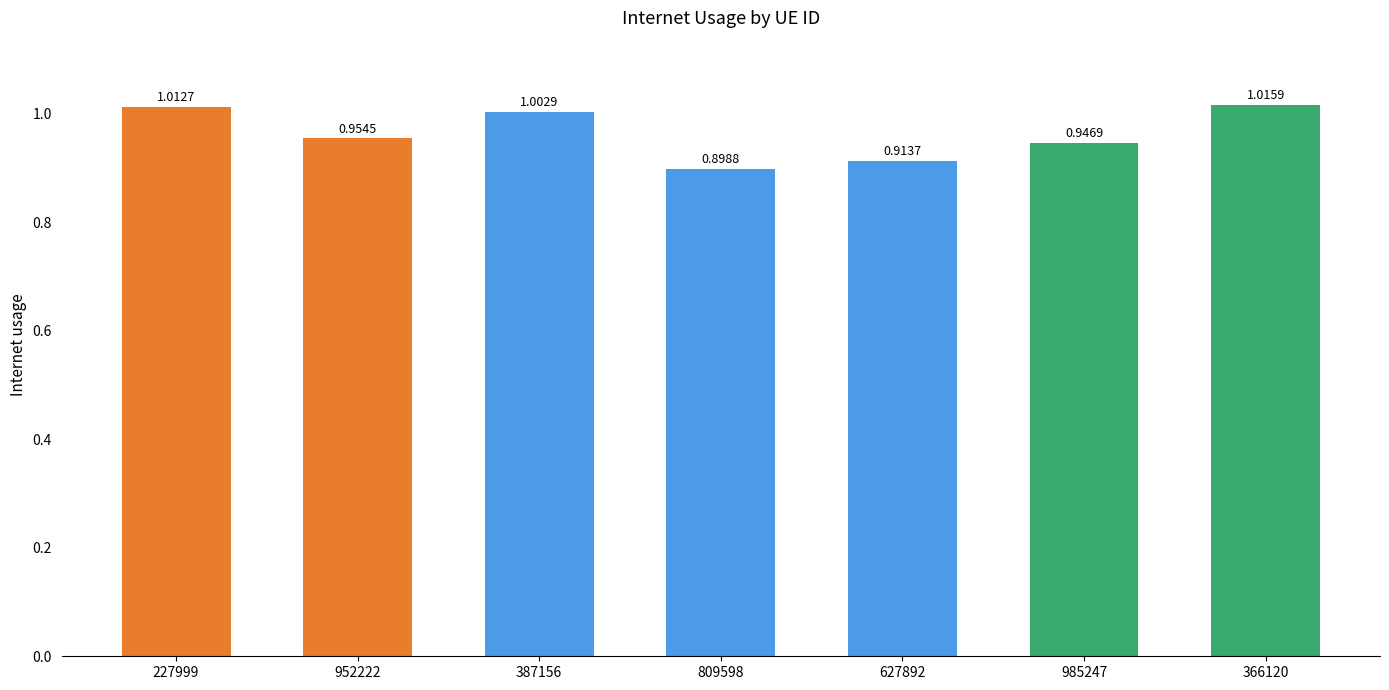

List the labels in order of value, largest first.

366120, 227999, 387156, 952222, 985247, 627892, 809598